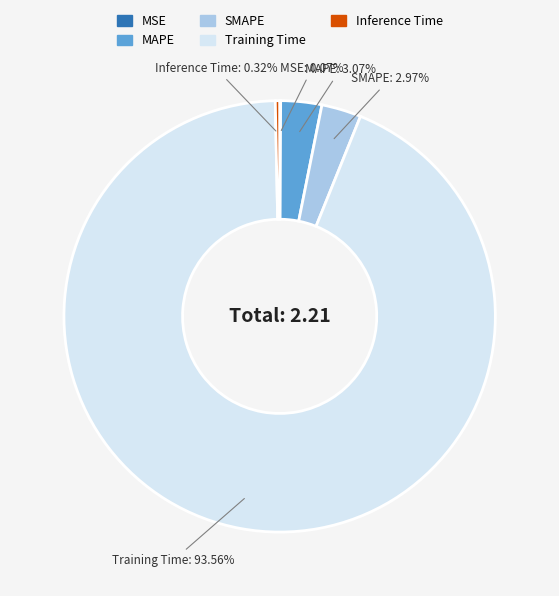

To the nearest percent, what is the difference between the largest and smallest slice percentages?

93%